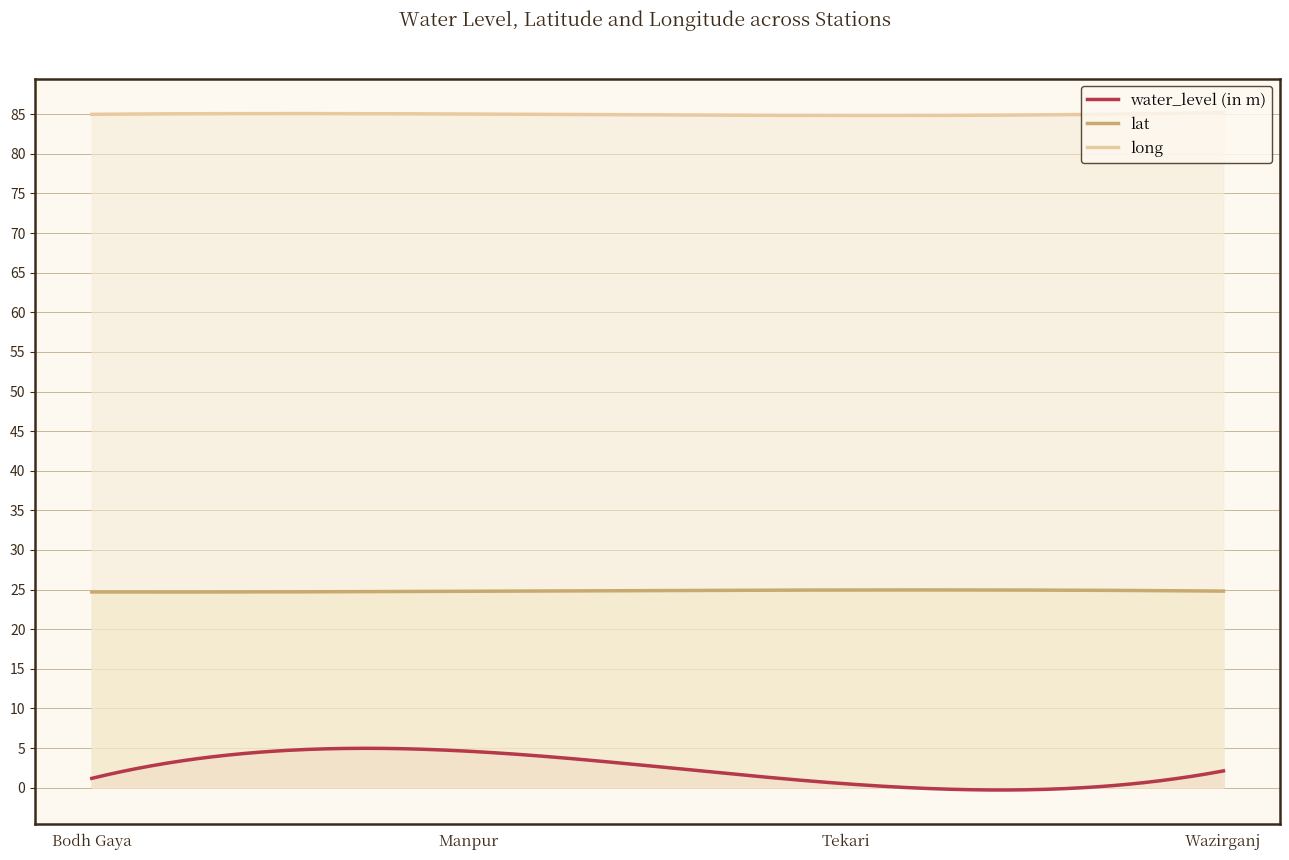

List the series in order of their peak value, lowest first.

water_level (in m), lat, long